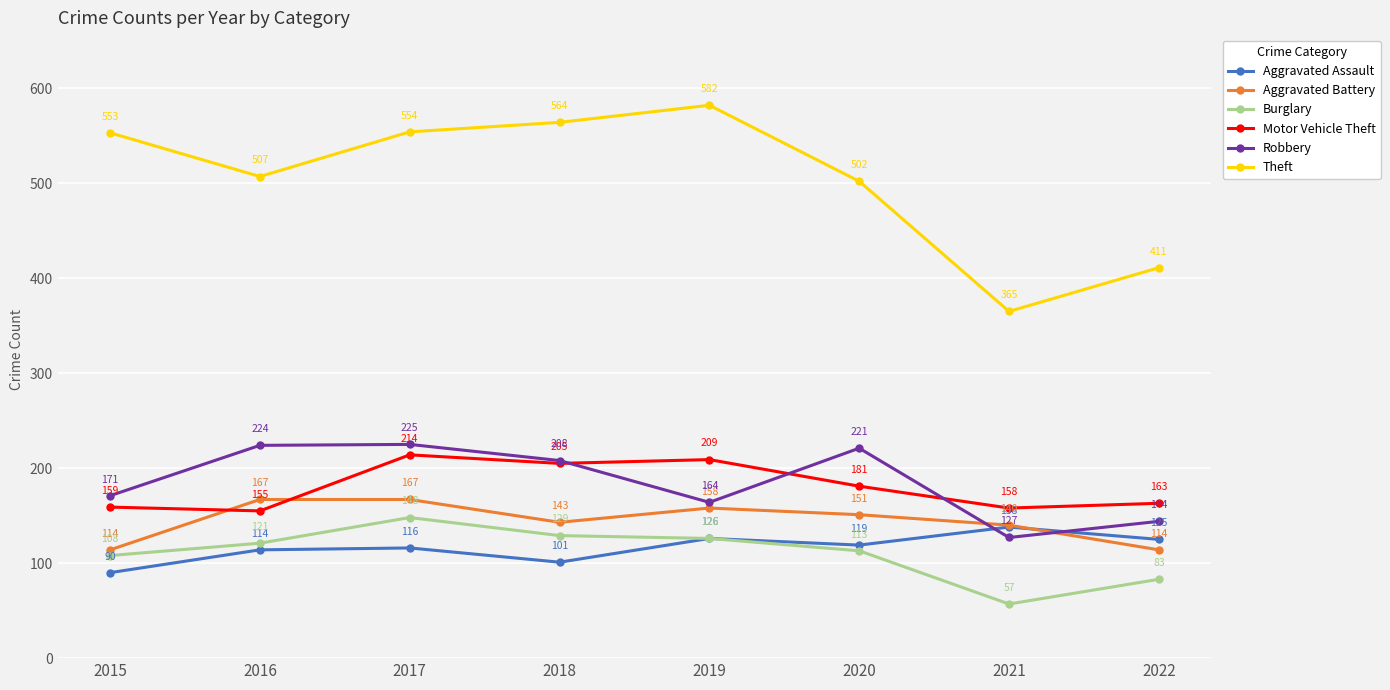

True or false: Aggravated Battery and Burglary intersect in this chart.

False